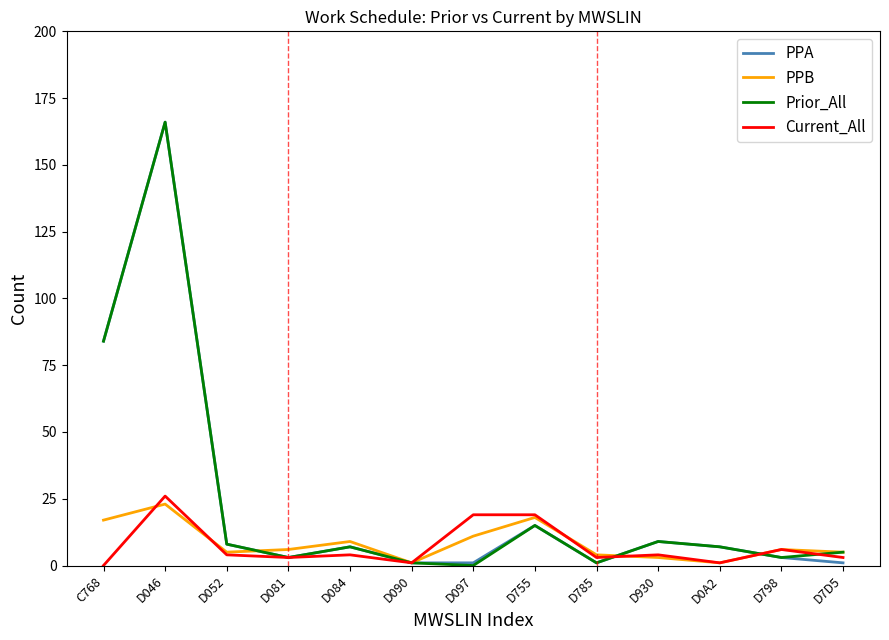

How many lines are shown in the chart?

4